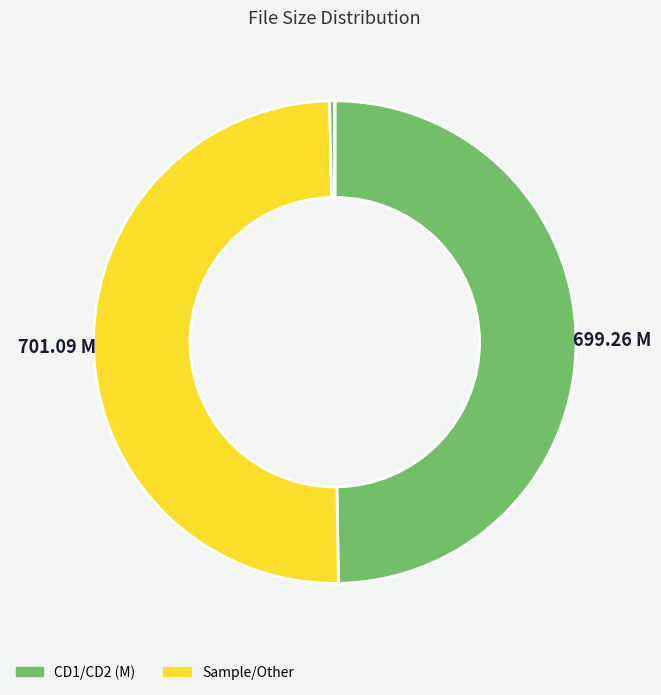

Does any single category account for the majority?

No